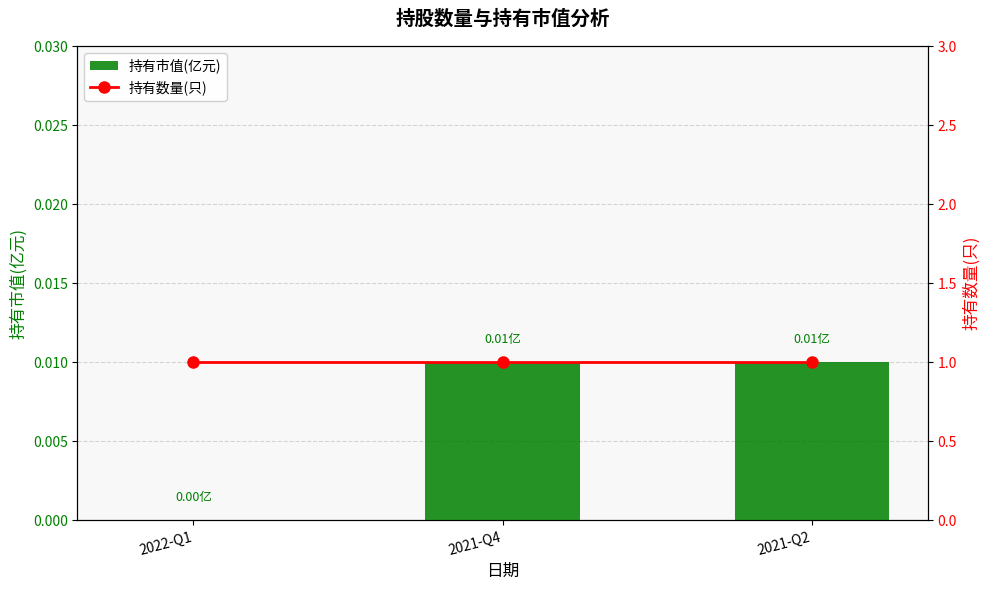

At which label is 持有市值(亿元) closest to 0?

2022-Q1